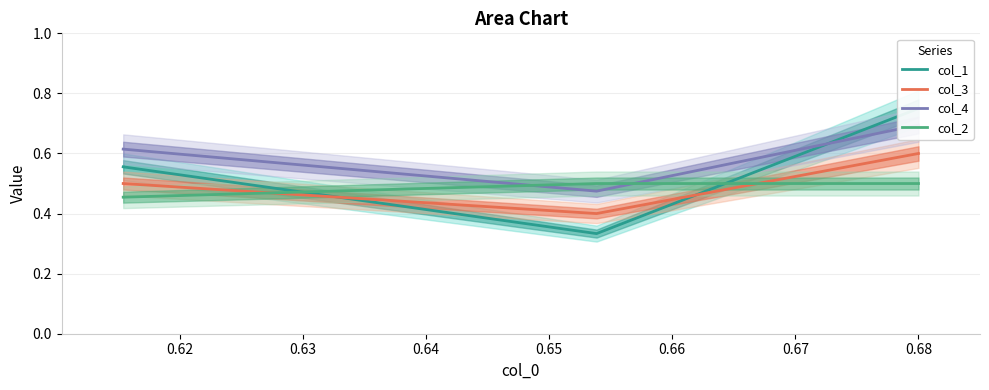

Does the chart display data point markers on the line(s)?

No